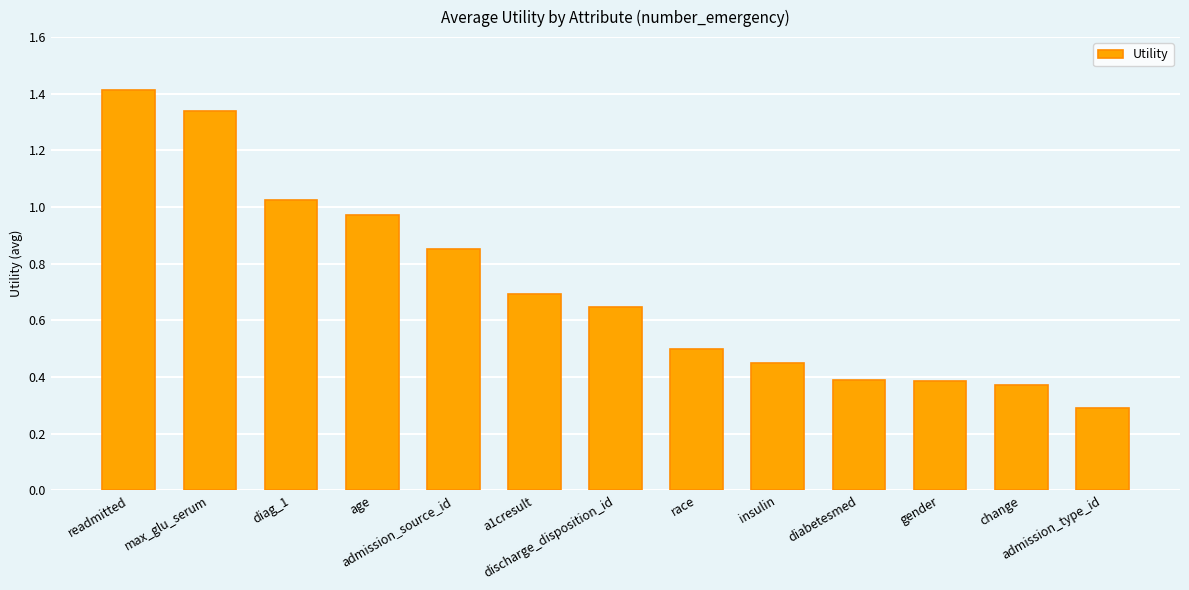

What is the smallest value displayed?

0.3